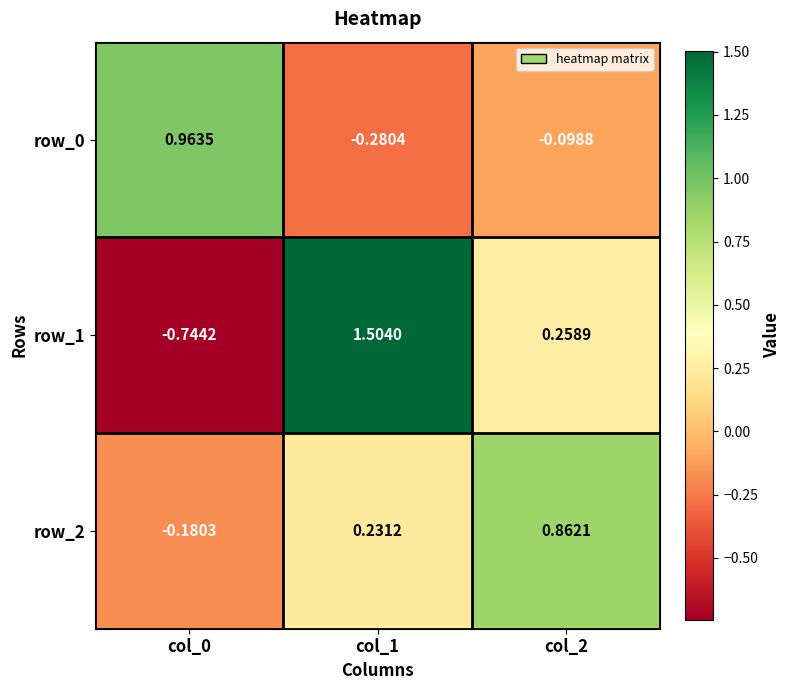

What is the greatest value displayed?

1.5